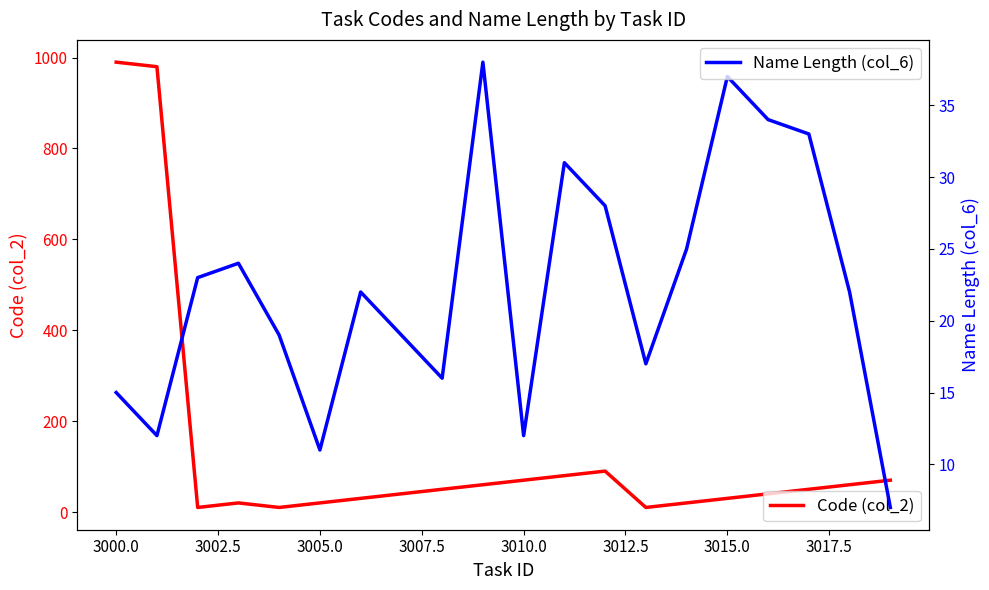

What is the difference between the maximum and minimum values in the Name Length (col_6) series?

31